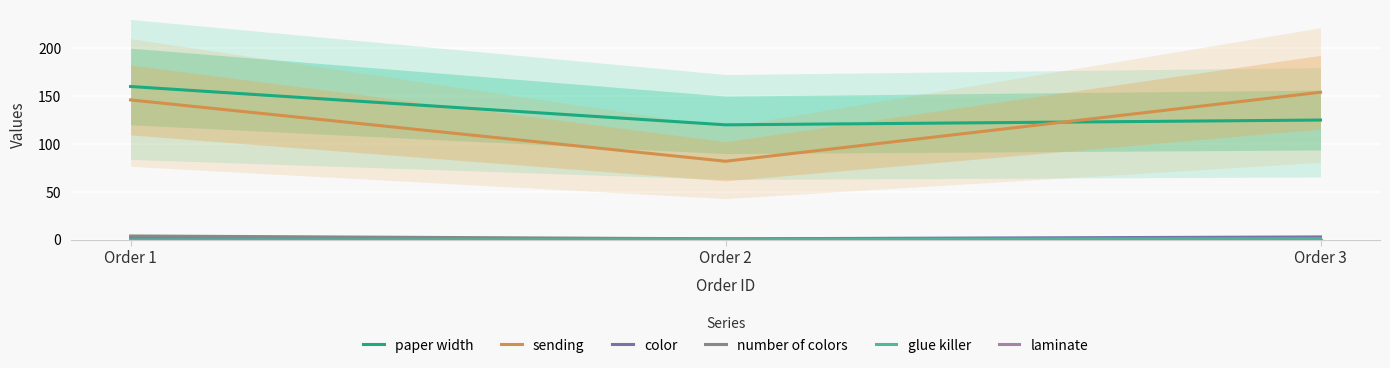

Is the value of number of colors at Order 2 greater than the value of sending at Order 1?

No